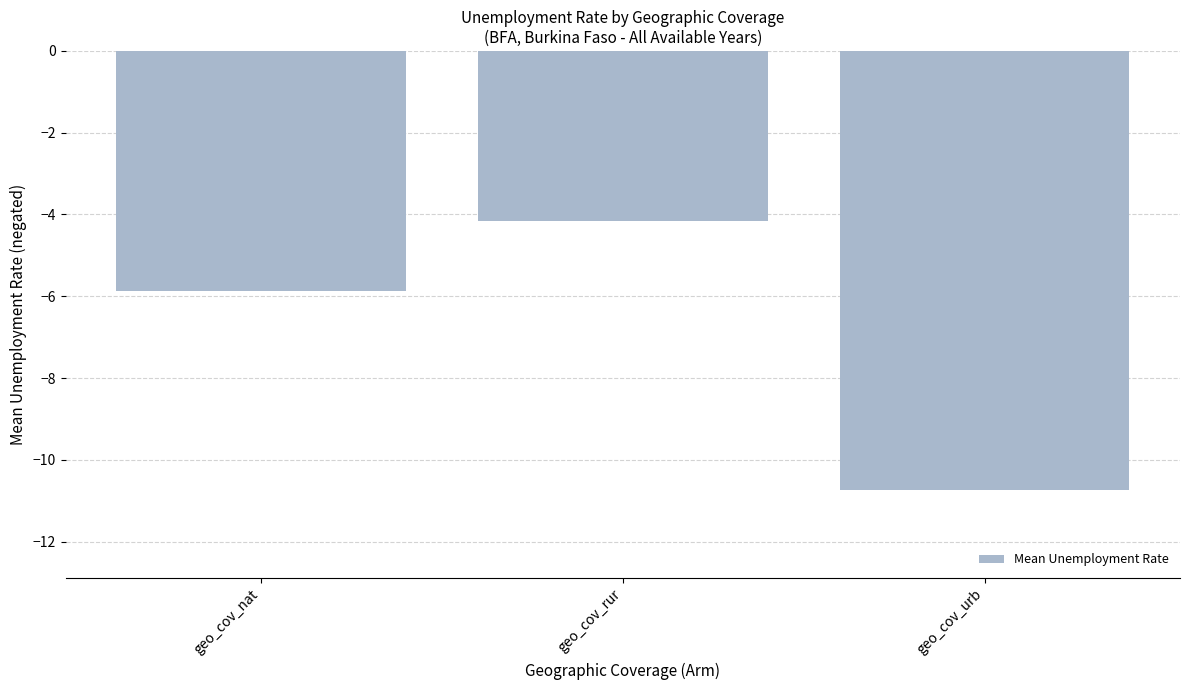

What is the label of the 3rd bar from the right?

geo_cov_nat